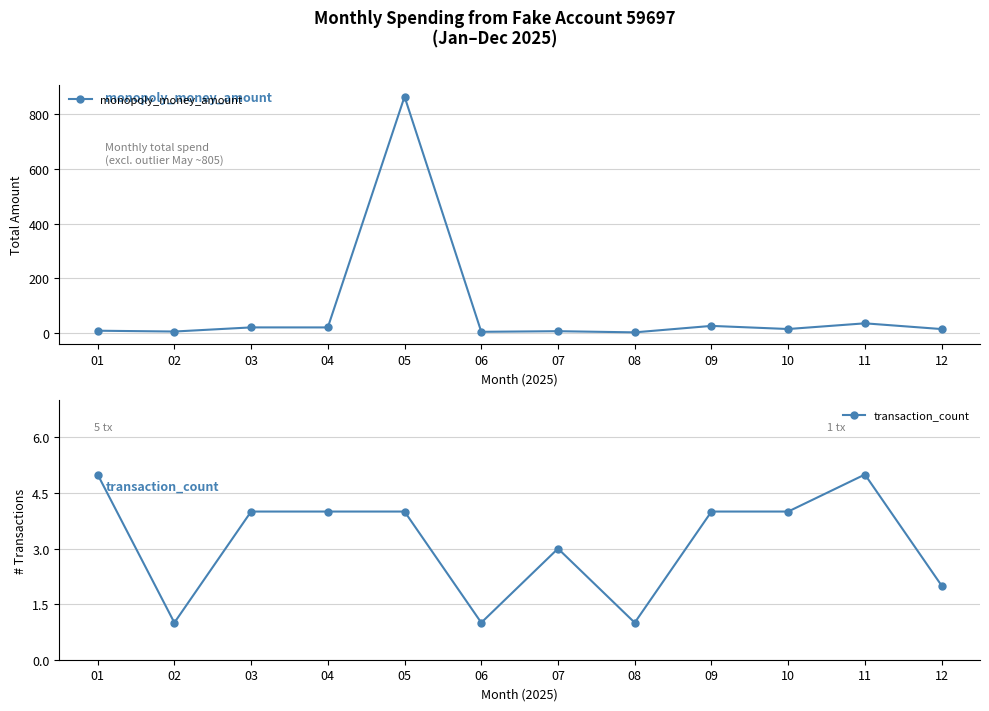

What value does the transaction_count series have at 09?

4